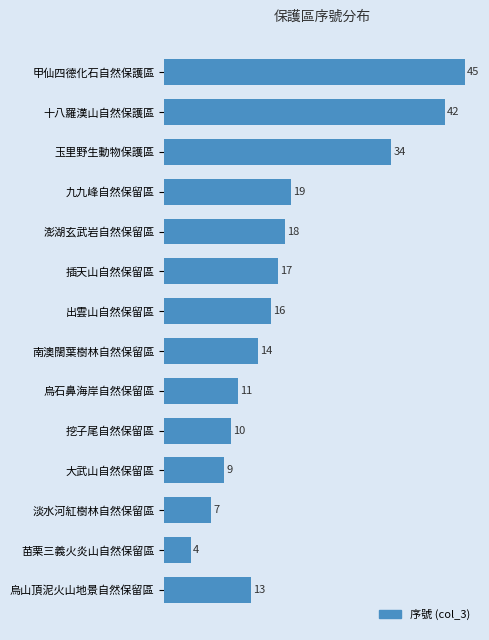

What is the label of the 2nd bar from the bottom?

苗栗三義火炎山自然保留區